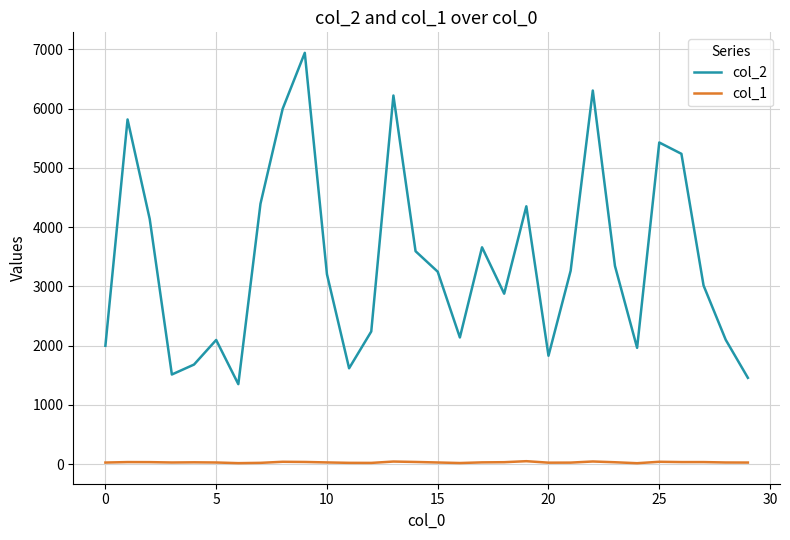

Which series has the widest spread of values?

col_2